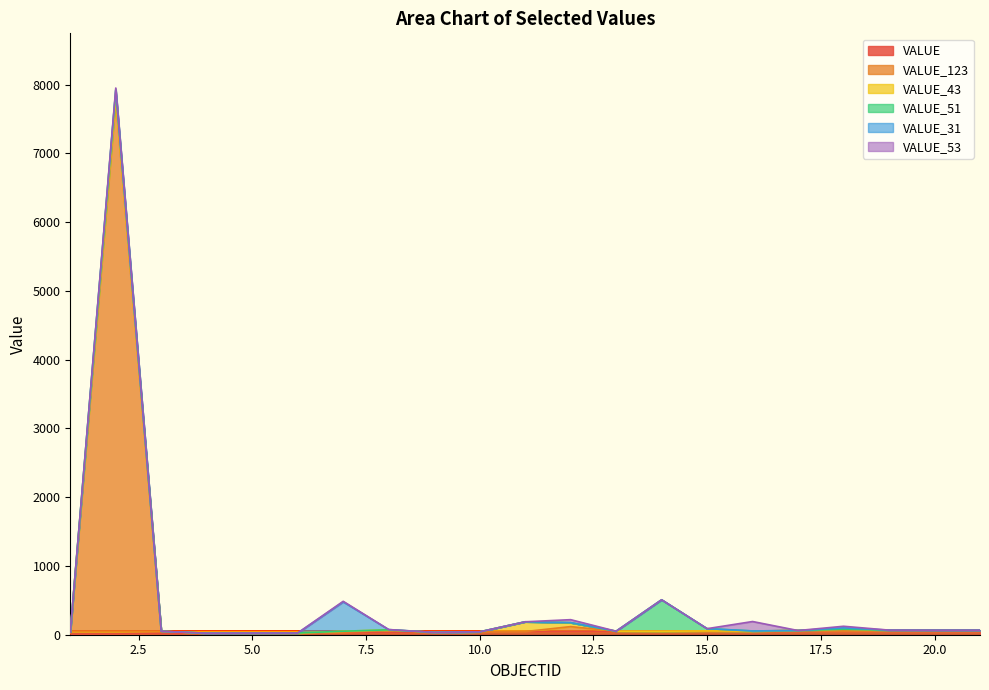

At which category is the sum across all series the highest?

2